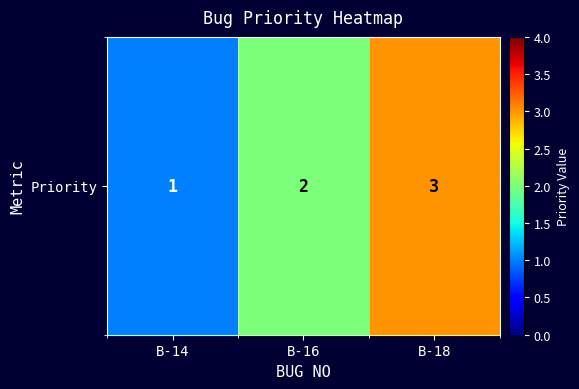

What is the greatest value displayed?

3